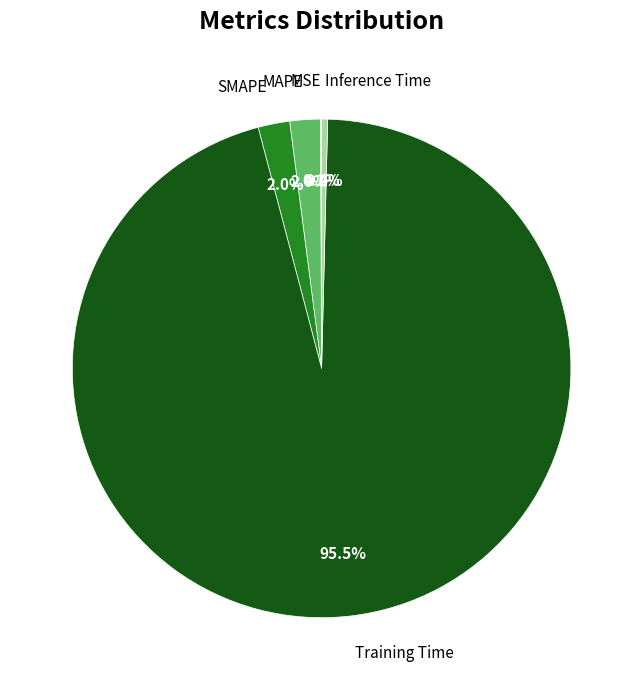

Is MAPE the majority of the pie?

No